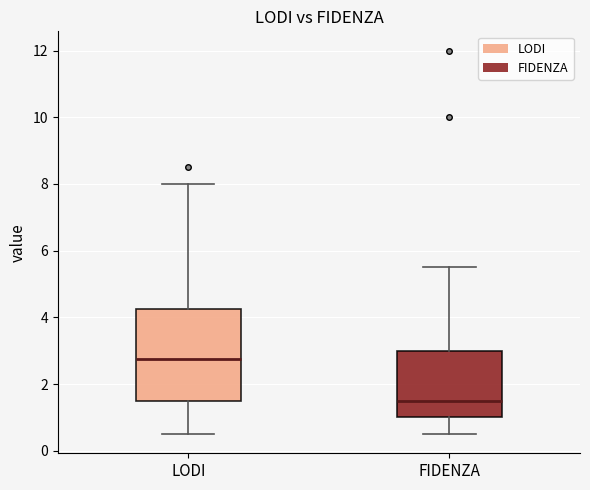

Comparing the boxes themselves (not the whiskers), which one is the tallest?

LODI